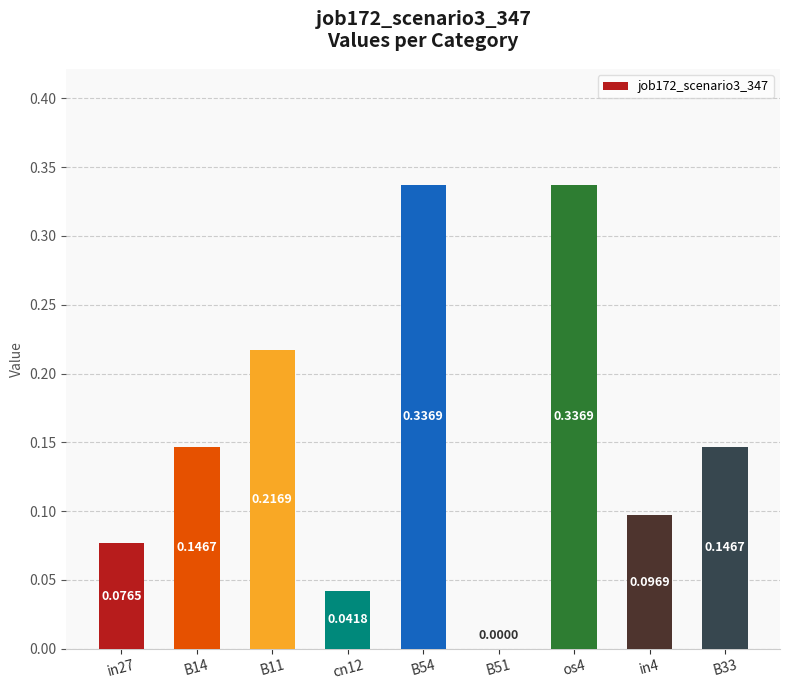

What is the sum of all values?

1.4